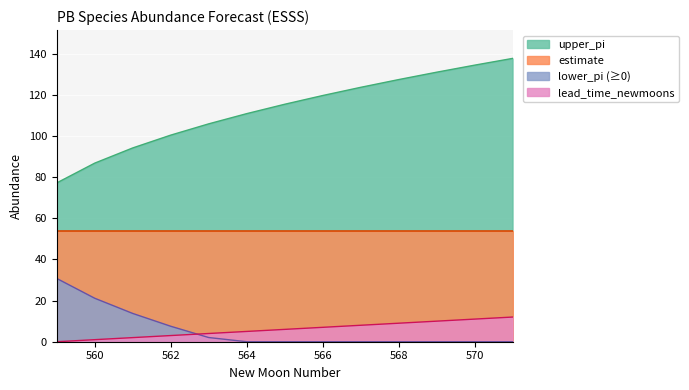

Which category has the lowest value across all series?

559